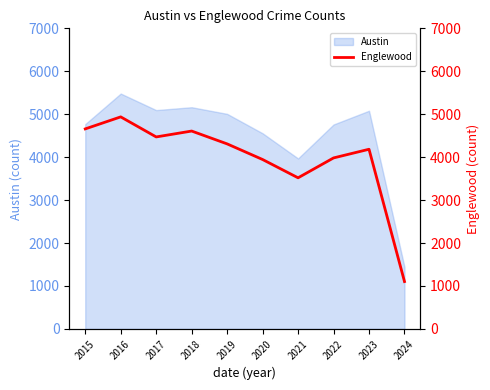

How many data points are less than 4309?

5